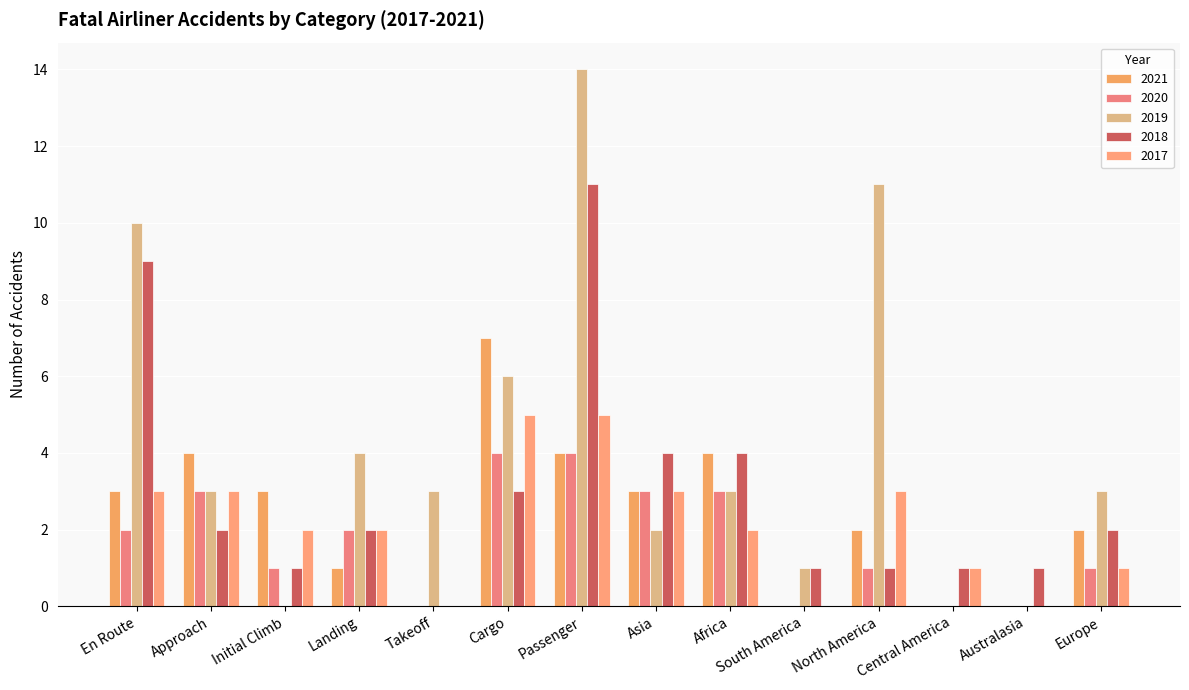

How many categories are shown in the chart?

14